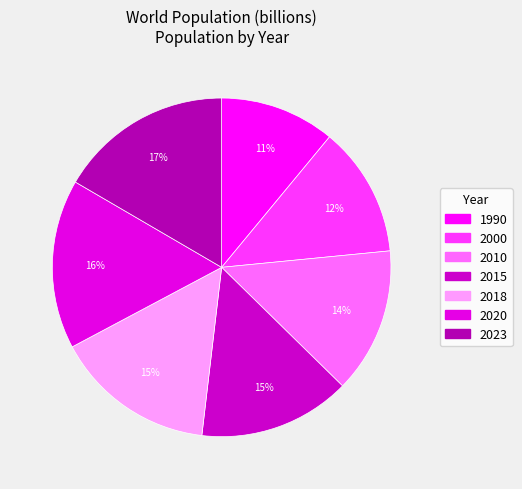

Combined, do 2018 and 2000 account for over 50%?

No